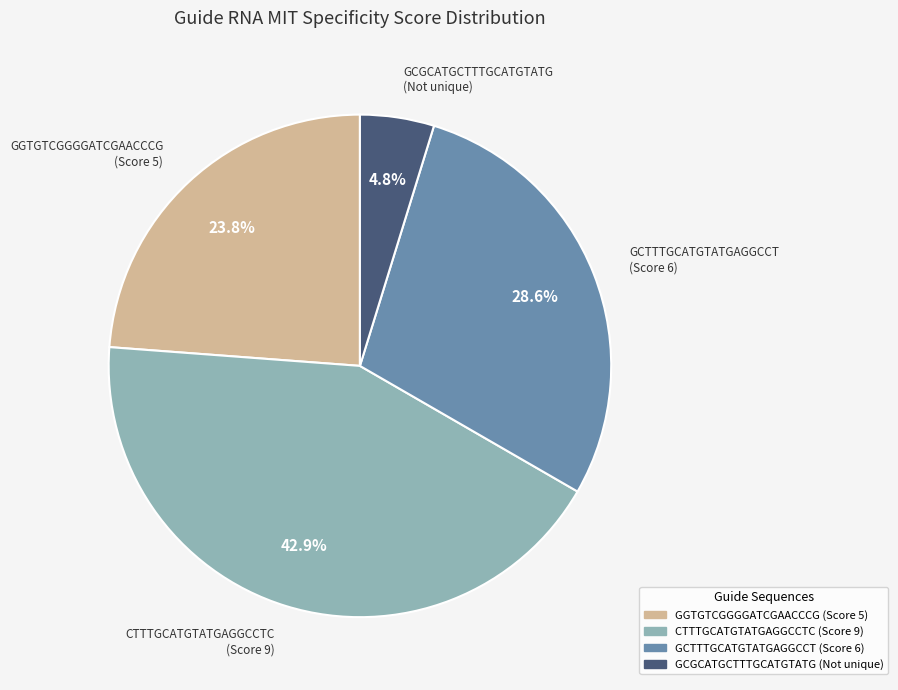

Is there a majority slice in this chart?

No